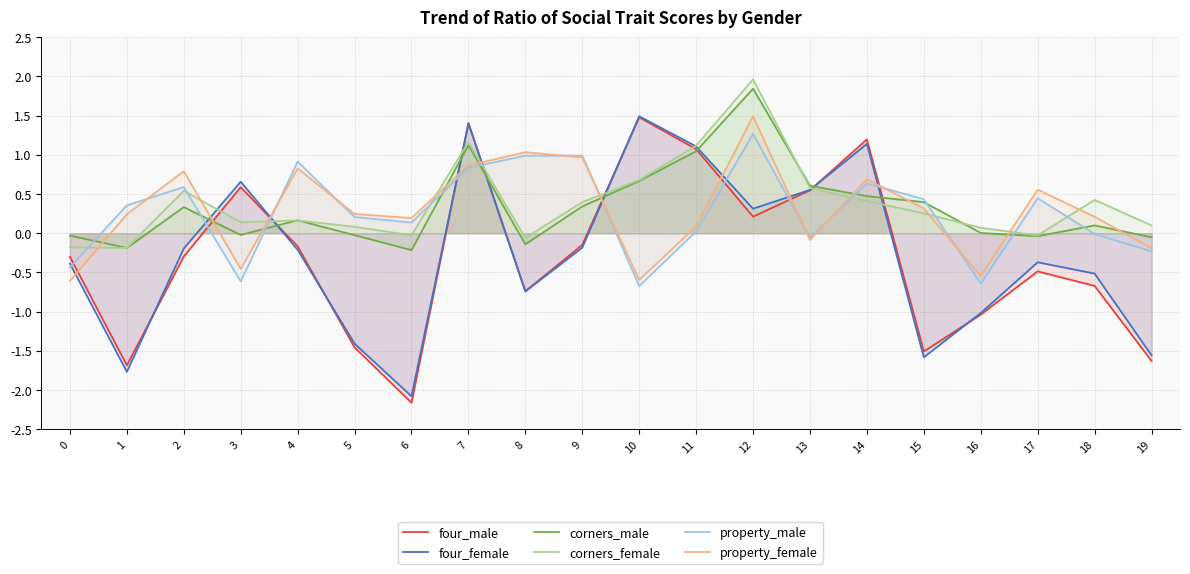

Between 13 and 3, which is larger?

3